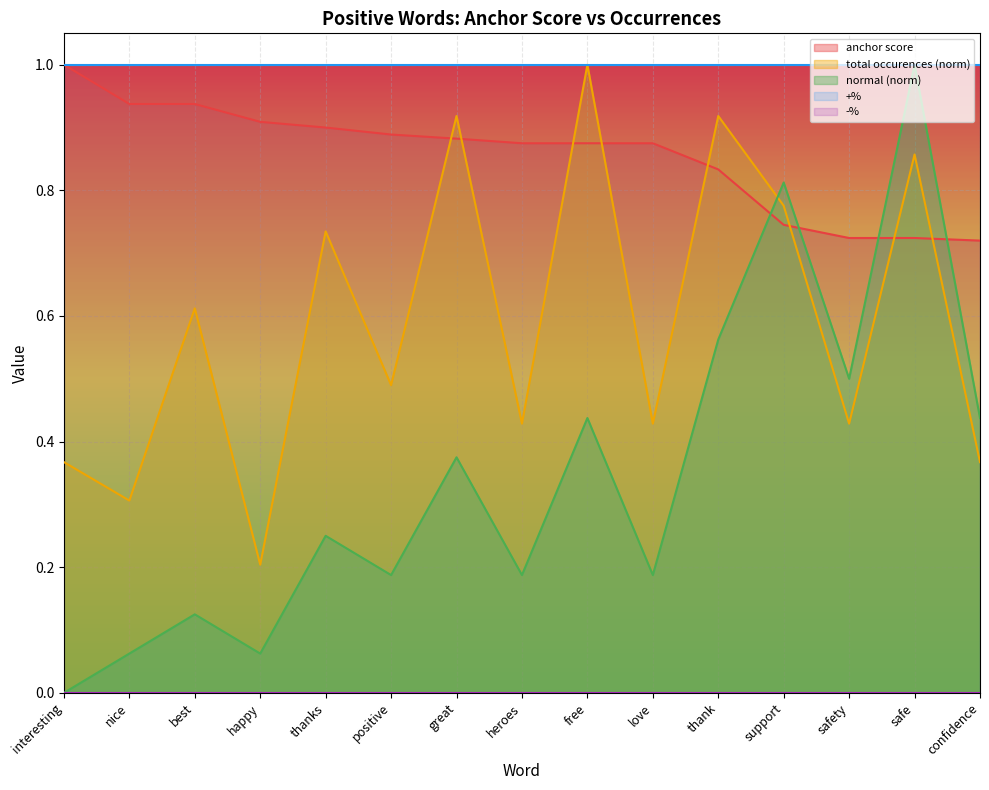

What value does the normal series have at best?

0.1